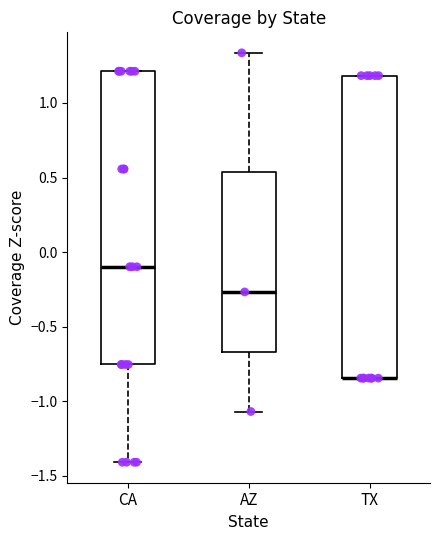

Reading left to right, read every box against the y-axis: the position of its median line, the range the box covers, and the ends of its whiskers. The values are not printed on the chart, so give them approximately, as read against the axis.

CA: median -0.10, box -0.75 to 1.20, whiskers -1.40 to 1.20
AZ: median -0.25, box -0.65 to 0.55, whiskers -1.05 to 1.35
TX: median -0.85 (drawn on the box's lower edge), box -0.85 to 1.20, whiskers -0.85 to 1.20